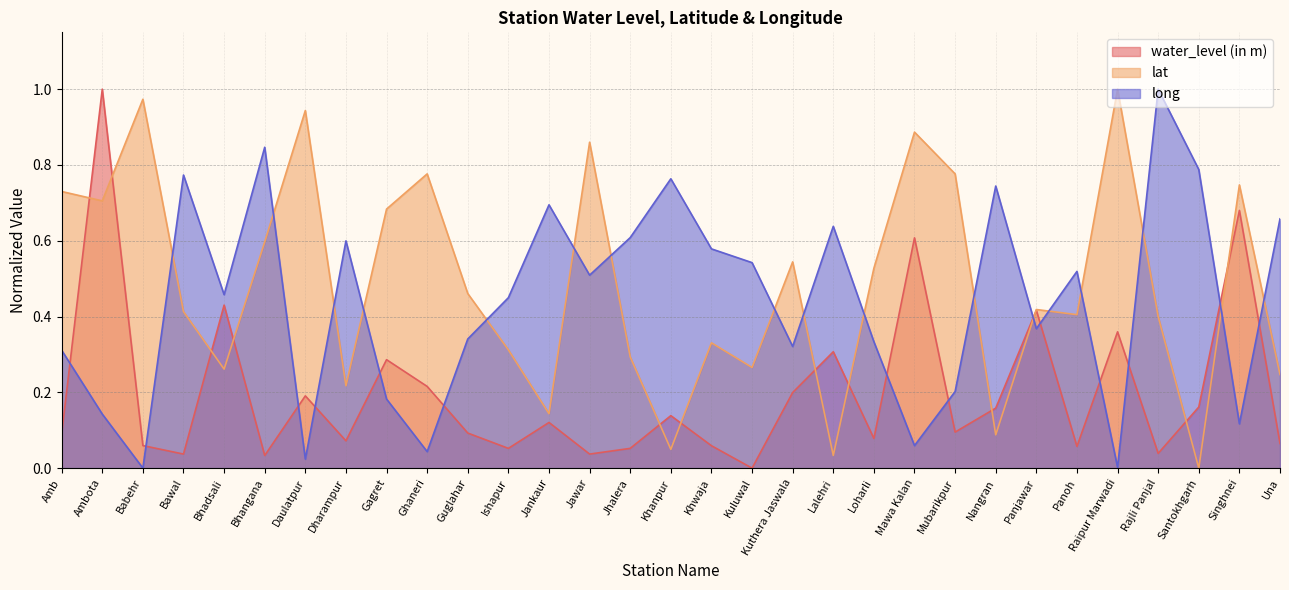

What is the difference between the long values at Lalehri and Nangran?

0.1